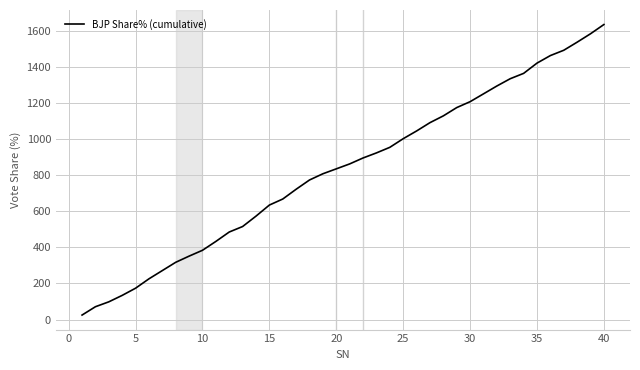

What is the maximum value shown in the chart?

1633.6